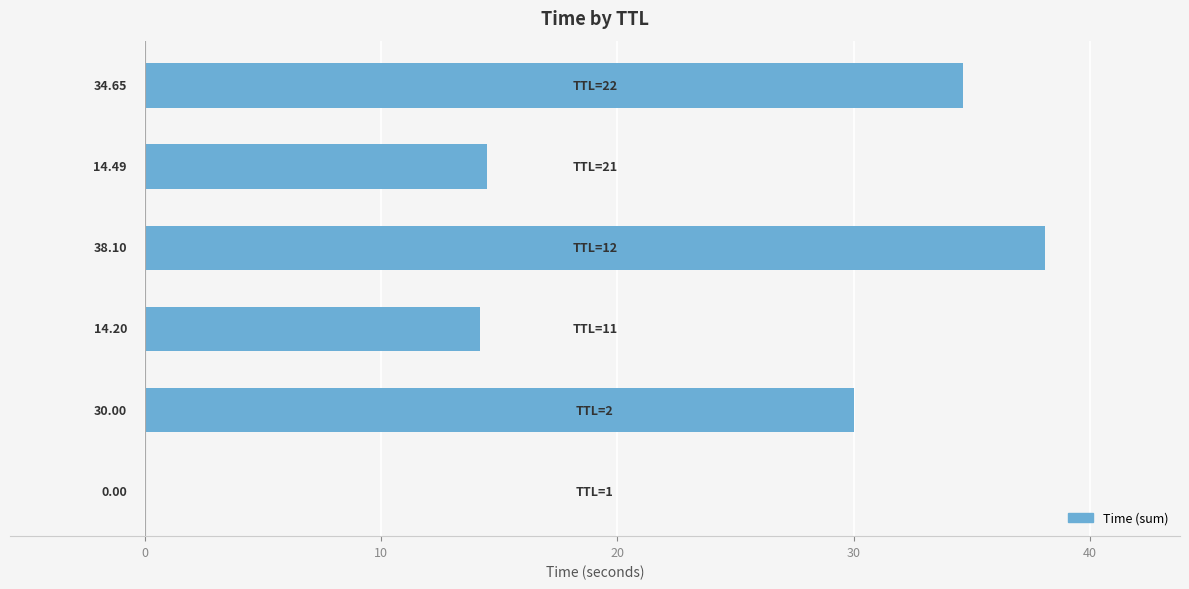

What is the sum of all values?

131.4